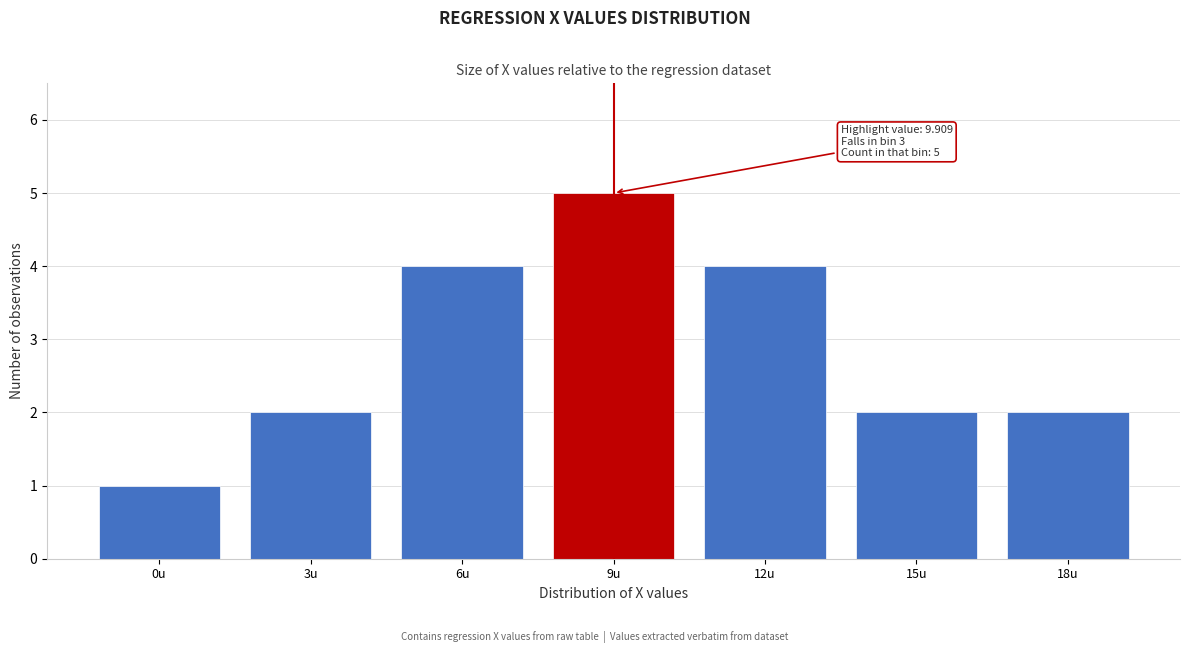

Reading left to right, extract all data points from this chart.

1	2	4	5	4	2	2